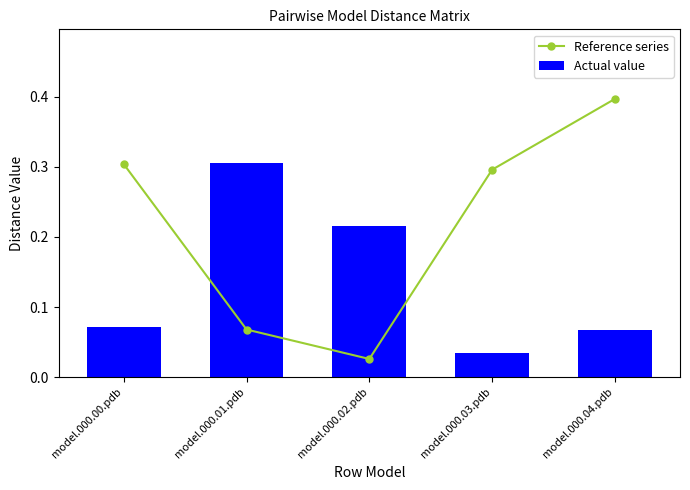

List the series in order of their peak value, lowest first.

Actual value, Reference series